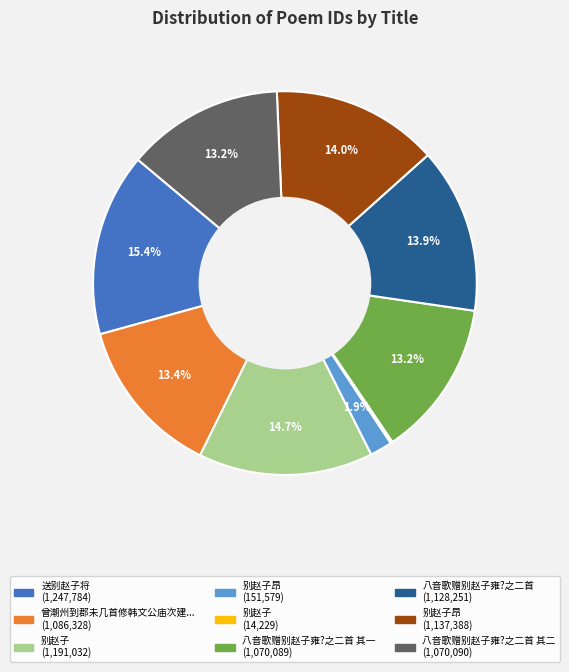

Is there a majority slice in this chart?

No